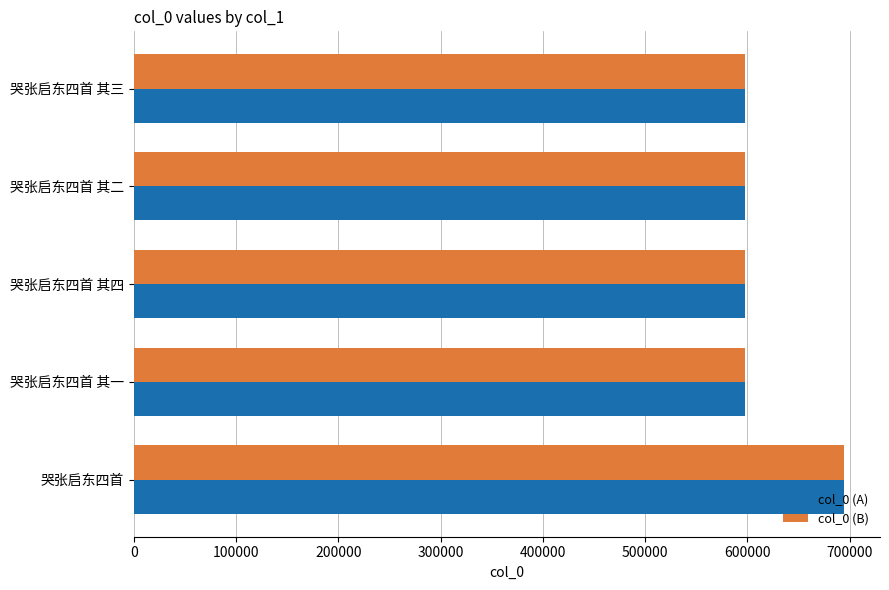

True or false: col_0 (A) has a value of 597724 at 哭张启东四首 其三.

True